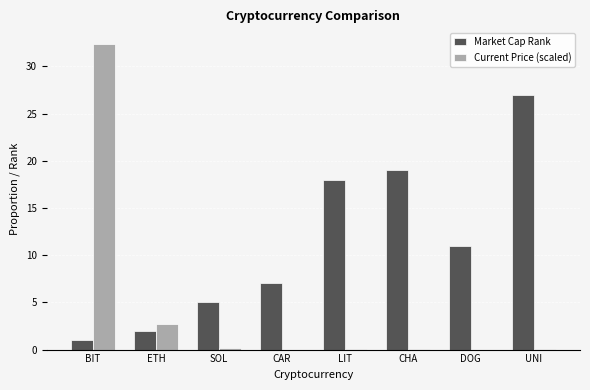

What is the greatest value displayed?

32.4